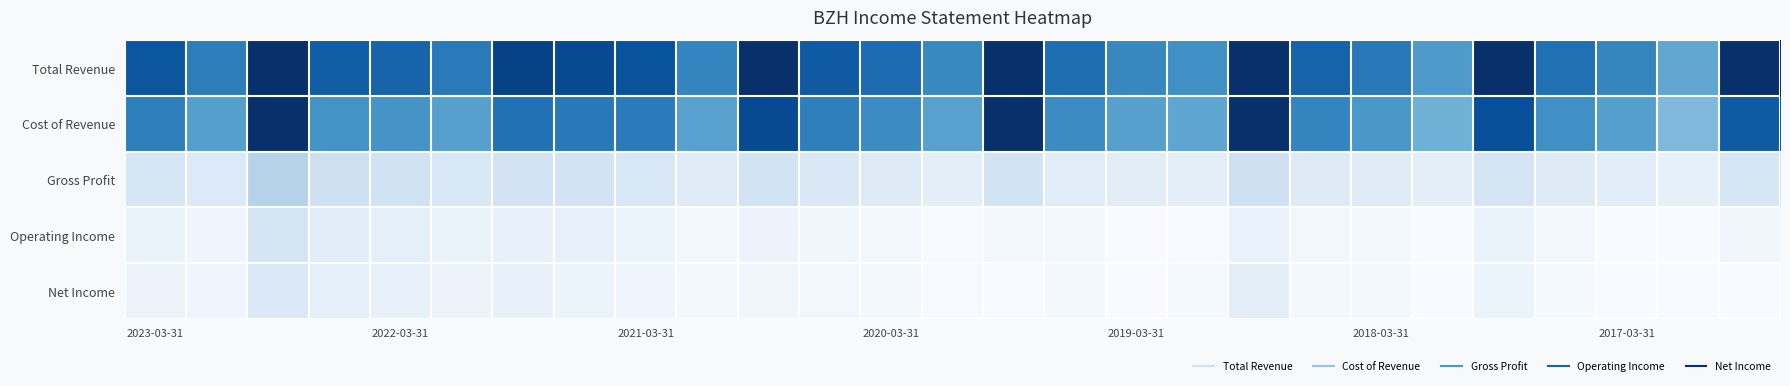

Reading left to right, list all the values displayed in this chart.

Total Revenue: 543900	444900	827700	526700	508500	454100	590900	570900	549900	428500	686700	533100	489400	417800	781700	482700	421300	402000	767900	511500	455200	372500	673000	478600	425500	339200	632100
Cost of Revenue: 440900	359000	637700	394200	387800	356700	475300	455200	452000	352800	569500	441800	410600	354700	665400	411000	356300	340400	635700	428100	380100	311700	559600	400100	358100	285600	529700
Gross Profit: 103000	85900	190000	132500	120700	97400	115600	115700	97900	75700	117200	91300	78800	63100	116300	71700	65000	61600	132200	83400	75100	60800	113400	78500	67400	53600	102400
Operating Income: 38800	28000	110100	67400	54400	40900	46400	47600	33100	17600	35500	23100	16400	3900	10500	9900	-138700	3500	41500	17600	13800	-19200	40700	15600	-8000	1200	19400
Net Income: 34700	24300	86800	54300	44700	34900	48400	37100	24500	12000	23700	15200	10600	2700	2400	11600	-100900	7300	60600	13400	11600	-130900	33700	7100	-7500	-1400	-900